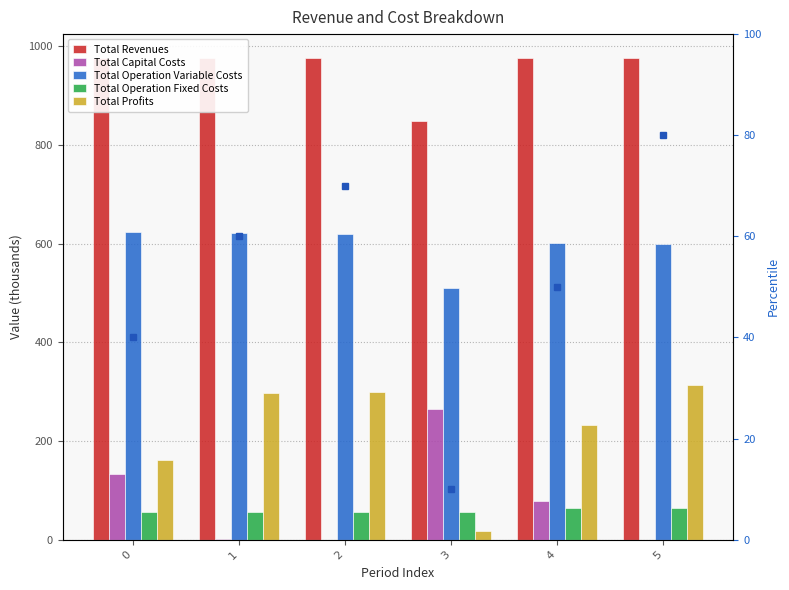

What value does the Total Operation Fixed Costs series have at 2?

56.6